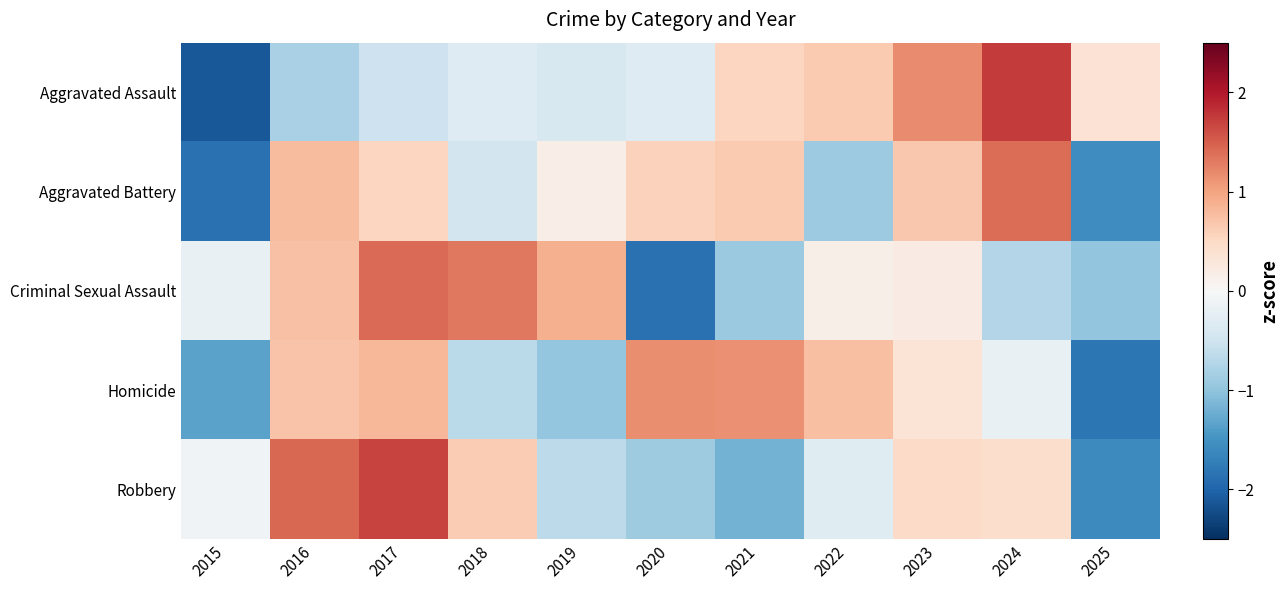

Reading left to right, list all the values displayed in this chart.

Aggravated Assault: 2015=-2.1	2016=-0.8	2017=-0.5	2018=-0.3	2019=-0.4	2020=-0.3	2021=0.5	2022=0.6	2023=1.2	2024=1.7	2025=0.4
Aggravated Battery: 2015=-1.9	2016=0.8	2017=0.5	2018=-0.5	2019=0.2	2020=0.6	2021=0.7	2022=-0.9	2023=0.7	2024=1.4	2025=-1.5
Criminal Sexual Assault: 2015=-0.2	2016=0.7	2017=1.4	2018=1.3	2019=0.9	2020=-1.9	2021=-0.9	2022=0.2	2023=0.2	2024=-0.7	2025=-1.0
Homicide: 2015=-1.3	2016=0.7	2017=0.8	2018=-0.7	2019=-1.0	2020=1.2	2021=1.1	2022=0.8	2023=0.3	2024=-0.2	2025=-1.8
Robbery: 2015=-0.1	2016=1.4	2017=1.7	2018=0.6	2019=-0.6	2020=-0.9	2021=-1.2	2022=-0.3	2023=0.5	2024=0.4	2025=-1.6